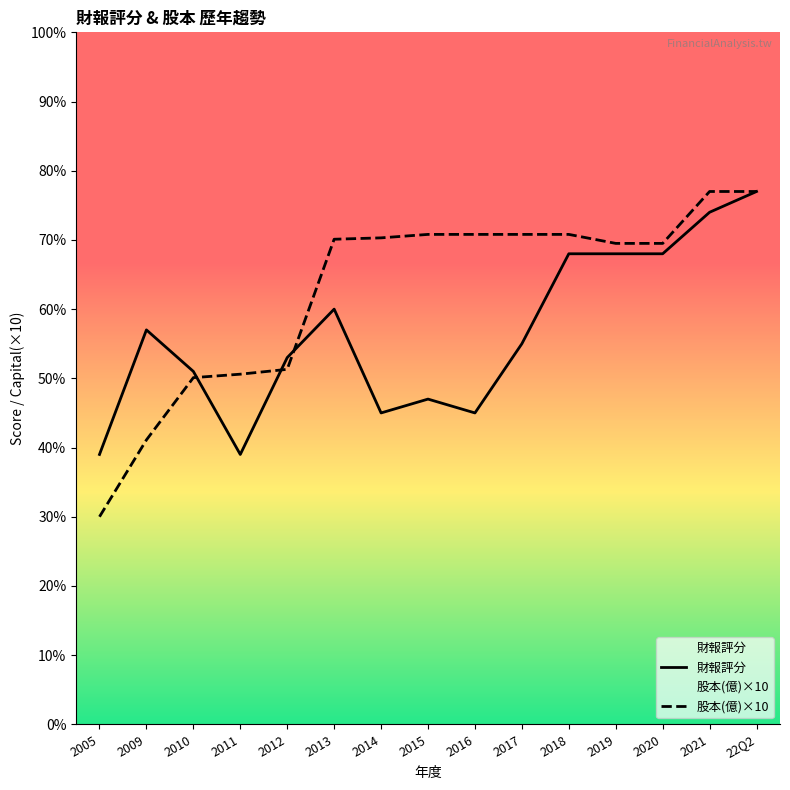

True or false: 財報評分 has a value of 45.0 at 2014.

True